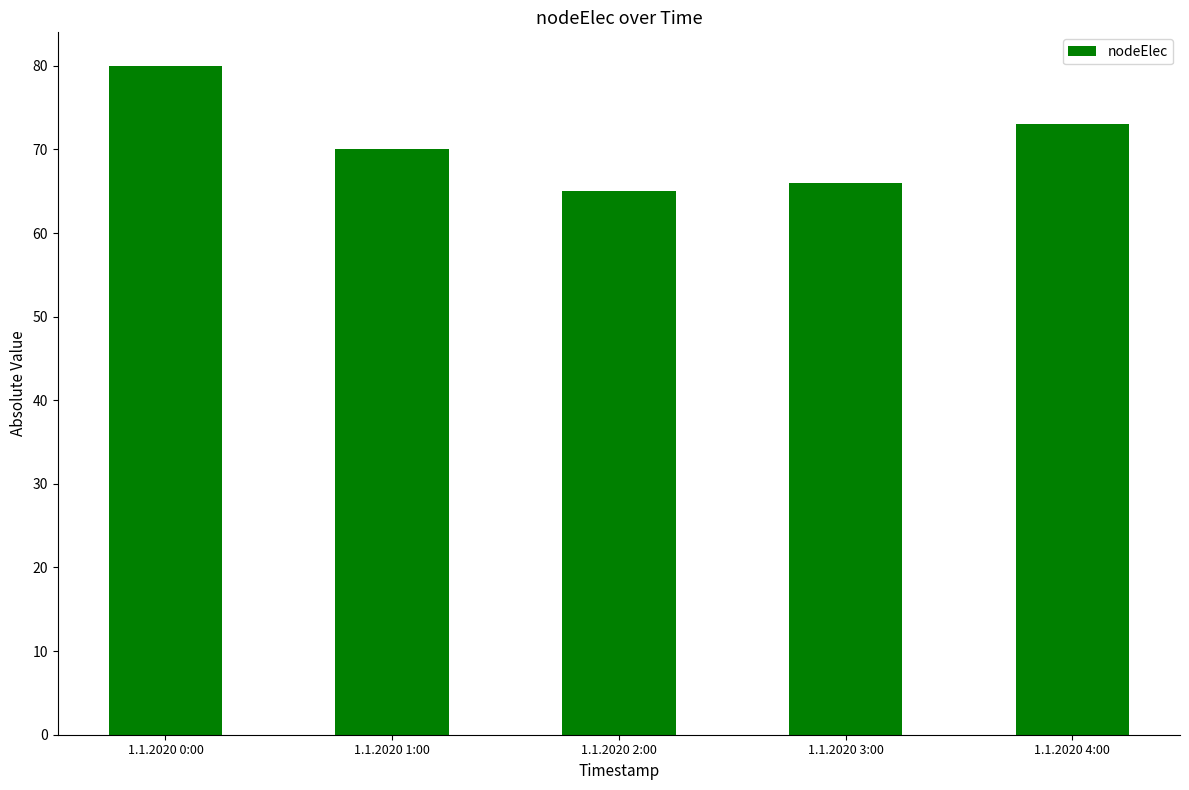

Reading left to right, what are all the values shown in this chart?

1.1.2020 0:00=80	1.1.2020 1:00=70	1.1.2020 2:00=65	1.1.2020 3:00=66	1.1.2020 4:00=73